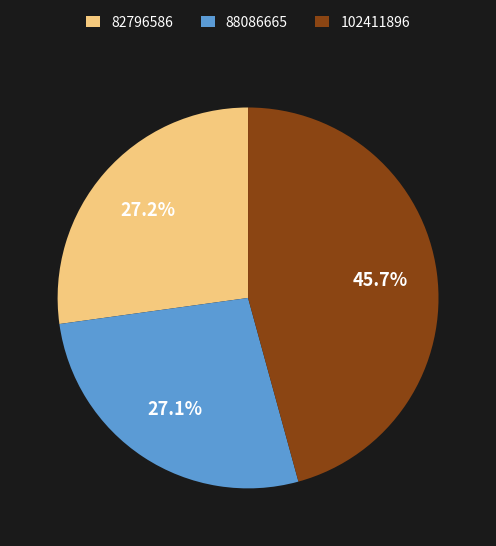

Approximately how many times larger is the value at 82796586 compared to 88086665?

1.0